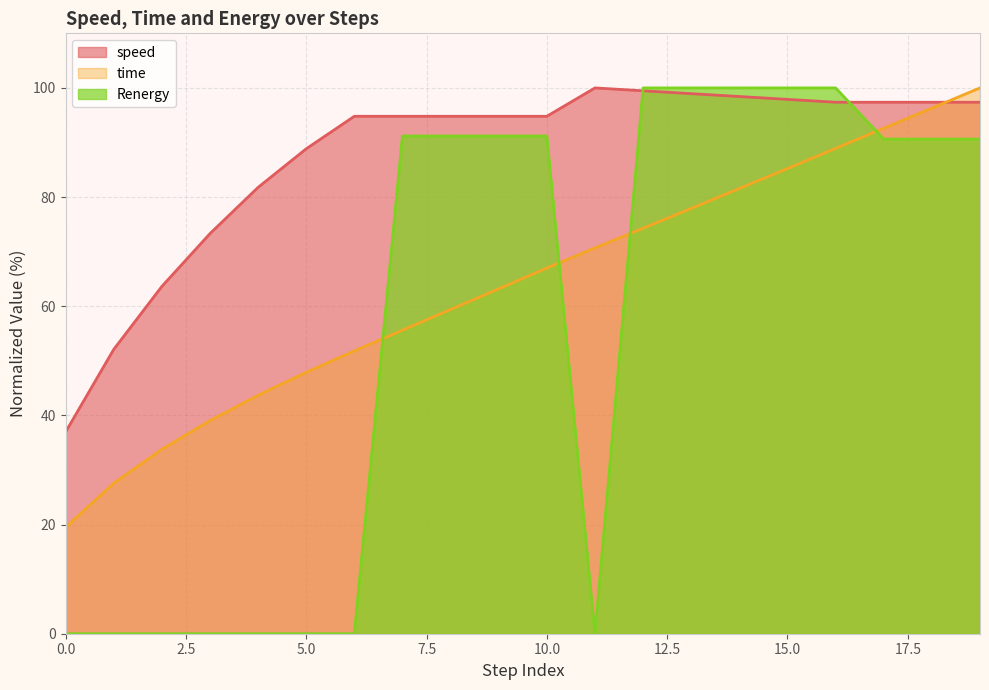

How many categories are shown in the chart?

20